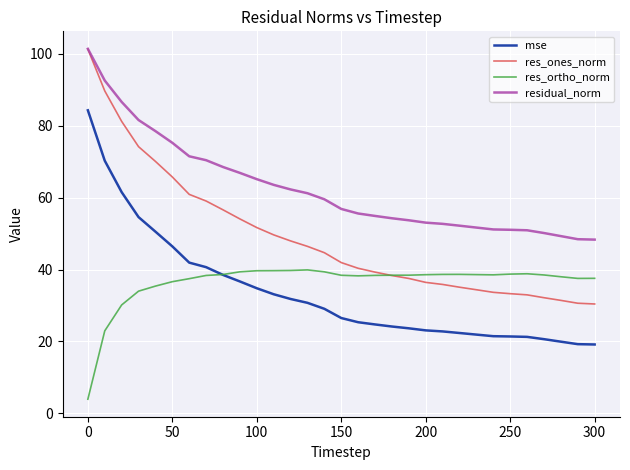

Which series has the widest spread of values?

res_ones_norm